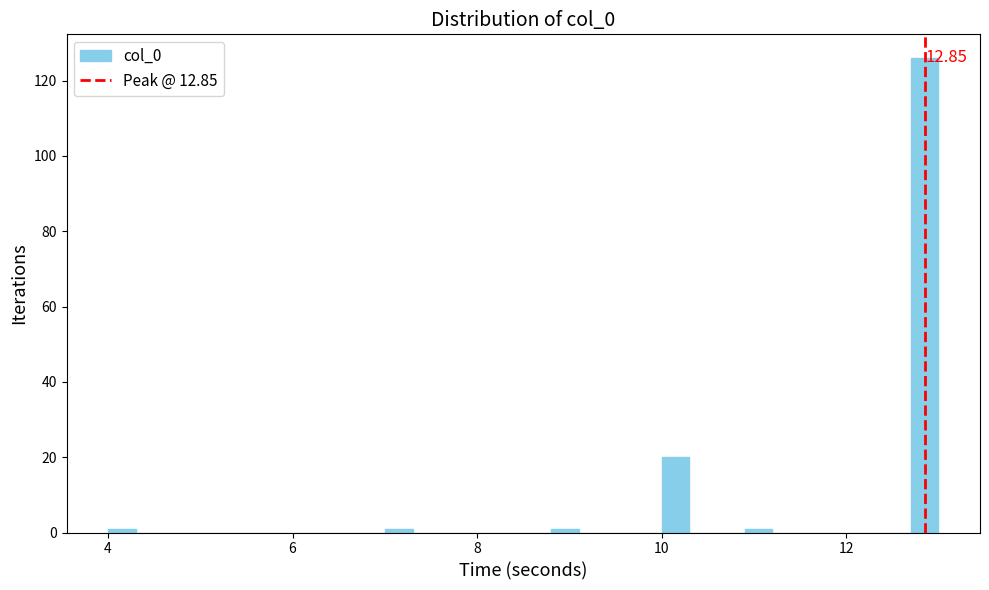

Around what value on the x-axis is the tallest bar? Give the approximate position of its centre, as read against the axis.

12.8